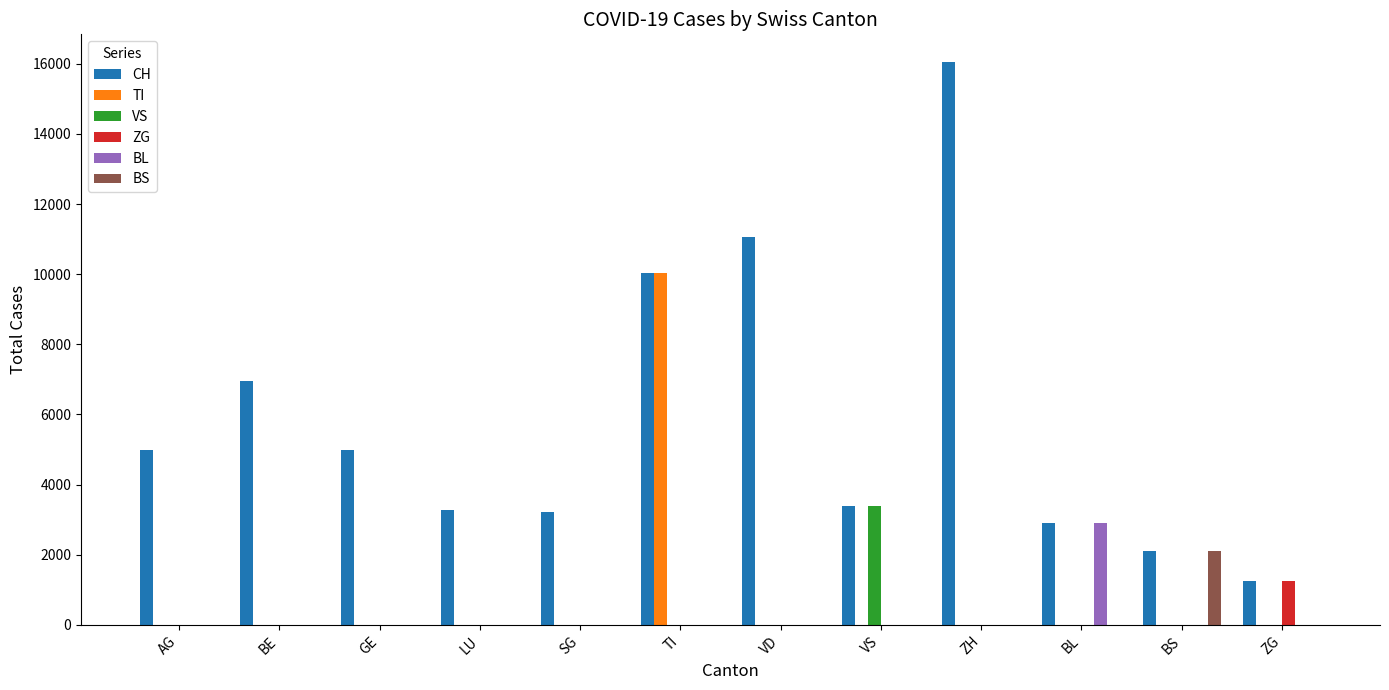

True or false: ZG has a value of 1780 at ZG.

False